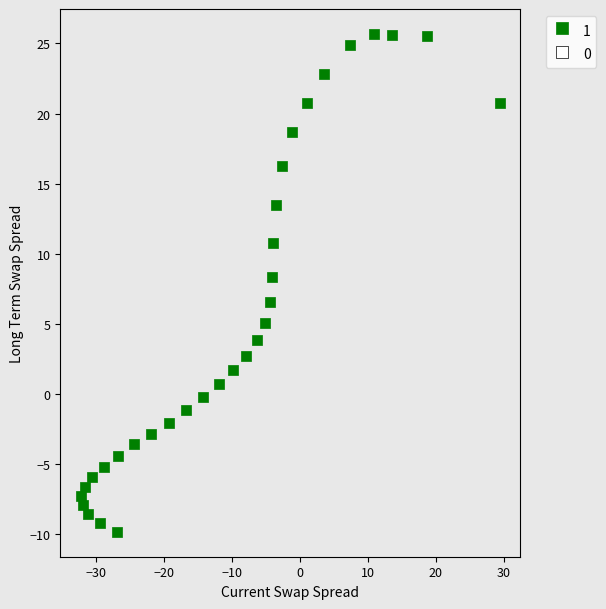

What Y value in the scatter plot is closest to 7?

6.5